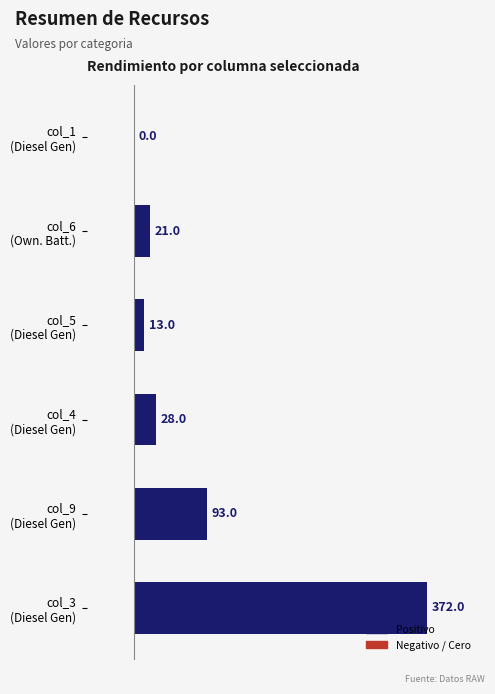

What is the greatest value displayed?

372